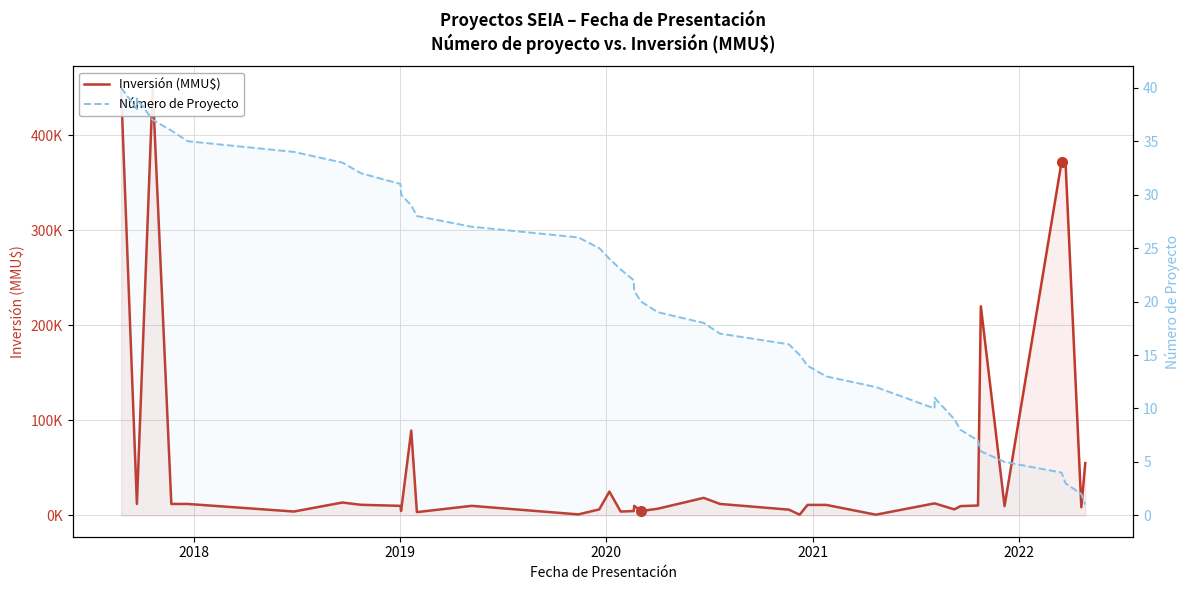

True or false: Inversión (MMU$) has more than 0 points higher than both neighbors.

True